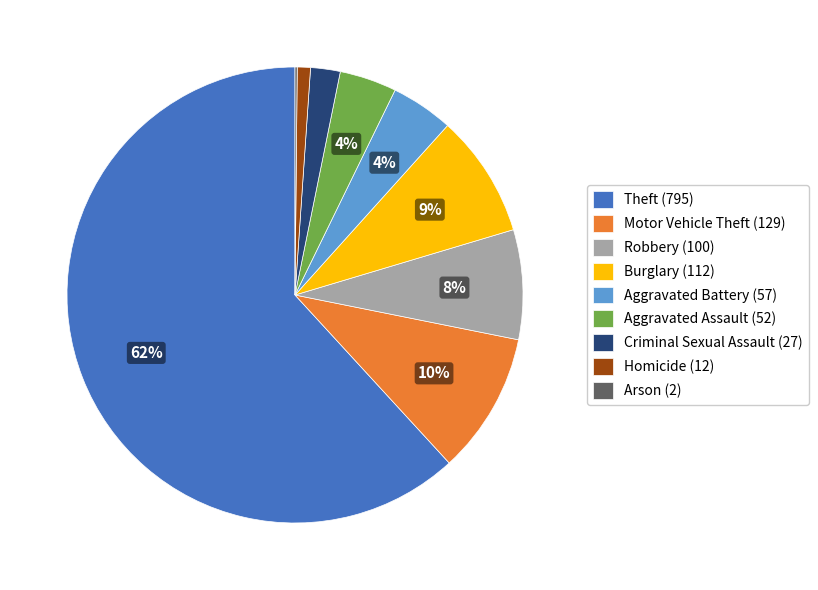

Which category accounts for the majority?

Theft (795)